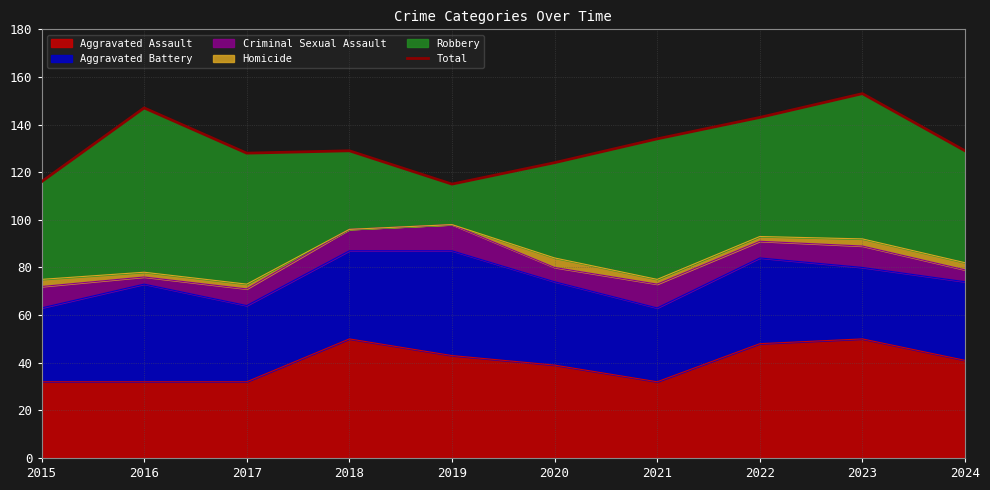

Count the values in the range 124 to 143.

6